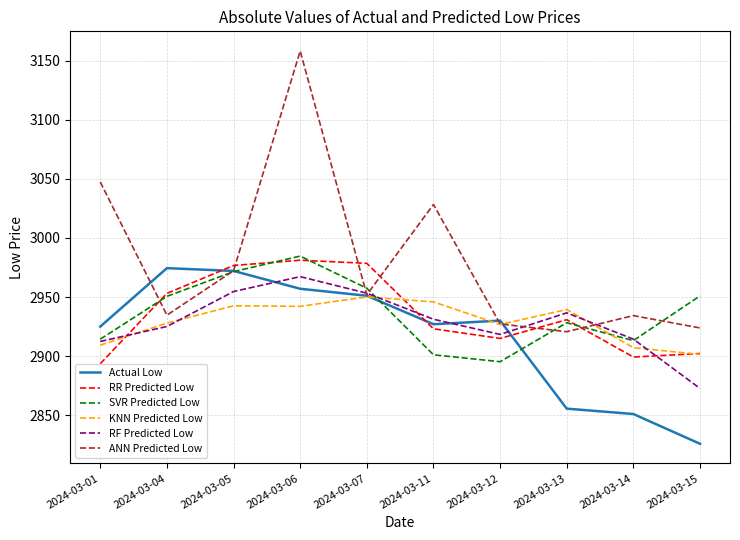

Rank the series by their maximum value, from lowest to highest.

KNN Predicted Low, RF Predicted Low, Actual Low, RR Predicted Low, SVR Predicted Low, ANN Predicted Low